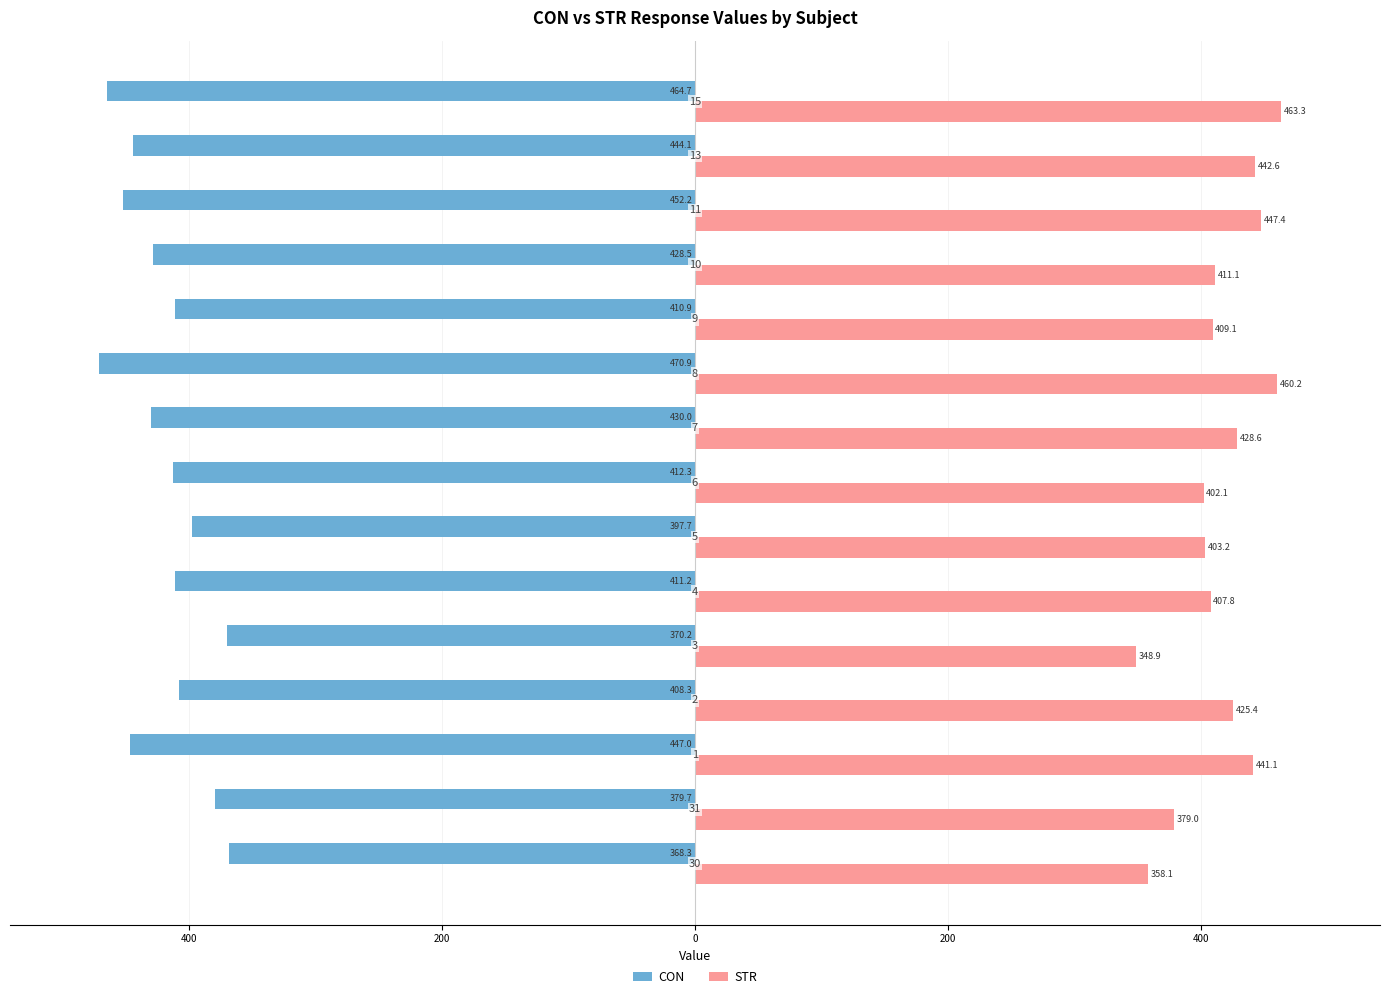

Reading left to right, what are all the values shown in this chart?

CON: -368.3	-379.7	-447.0	-408.3	-370.2	-411.2	-397.7	-412.3	-430.0	-470.9	-410.9	-428.5	-452.2	-444.1	-464.7
STR: 358.1	379.0	441.1	425.4	348.9	407.8	403.2	402.1	428.6	460.2	409.1	411.1	447.4	442.6	463.3